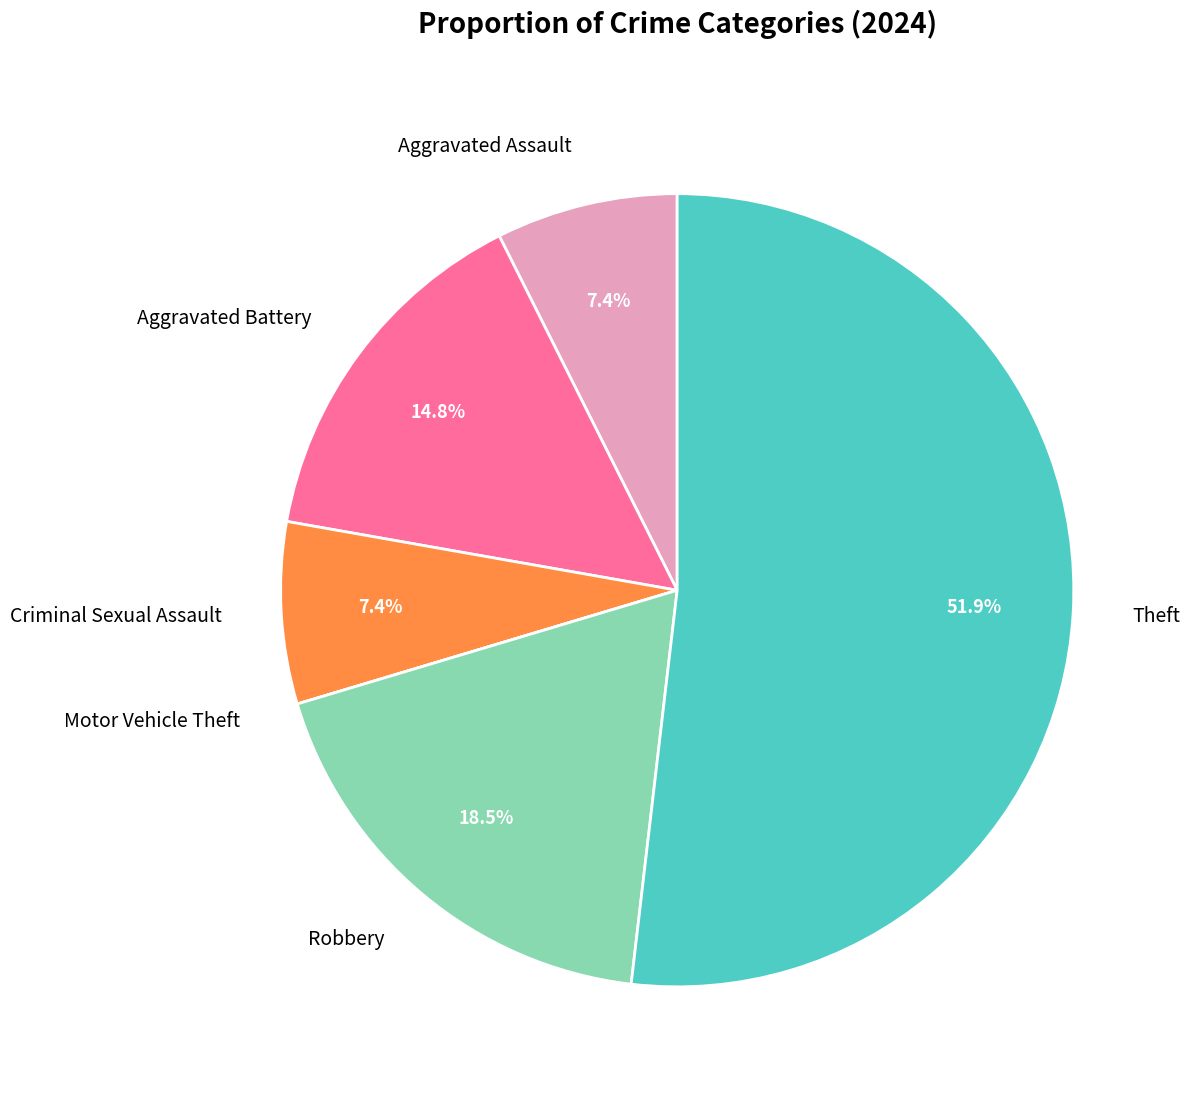

What is the largest slice in the pie chart?

Theft